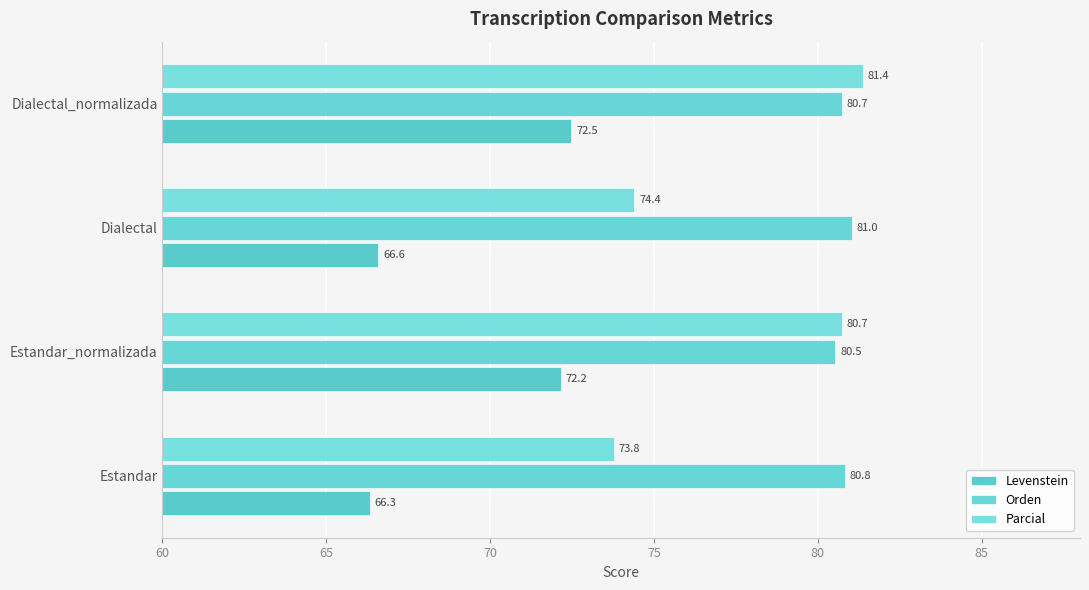

How many categories are shown in the chart?

4